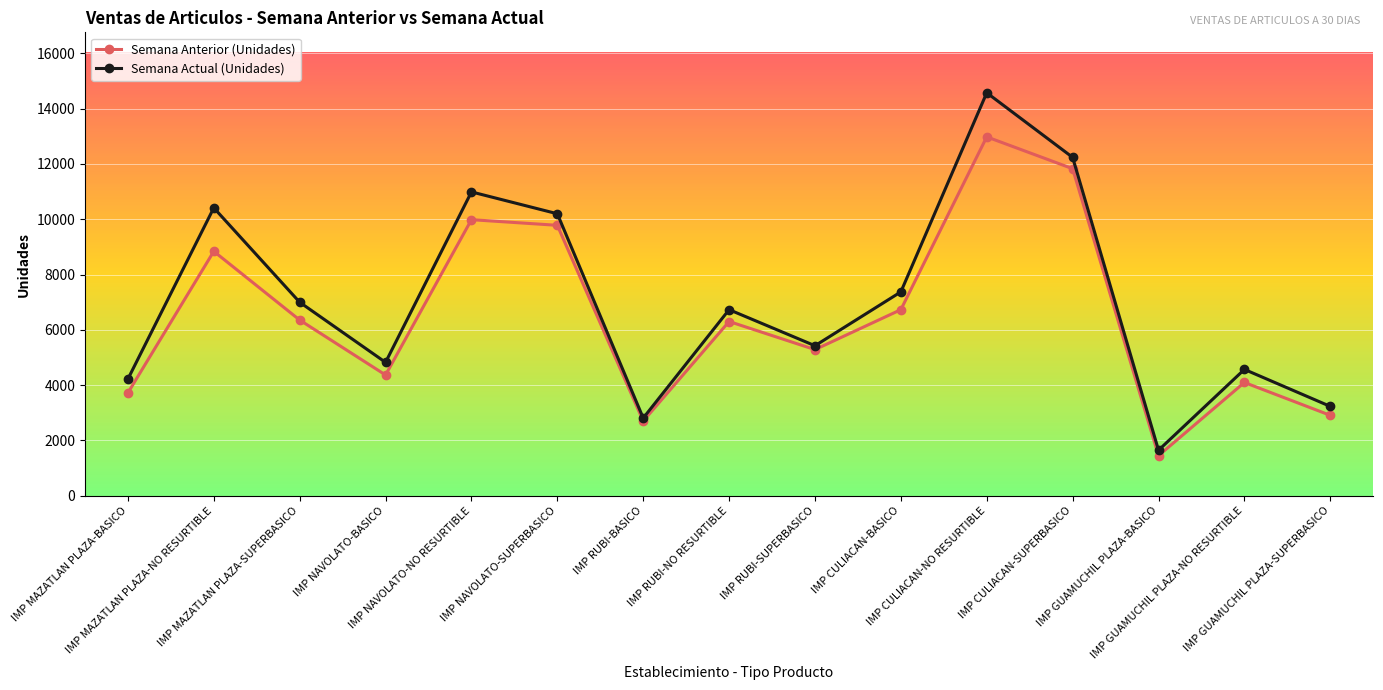

Between IMP CULIACAN-BASICO and IMP GUAMUCHIL PLAZA-BASICO, which series saw the biggest shift?

Semana Actual (Unidades)